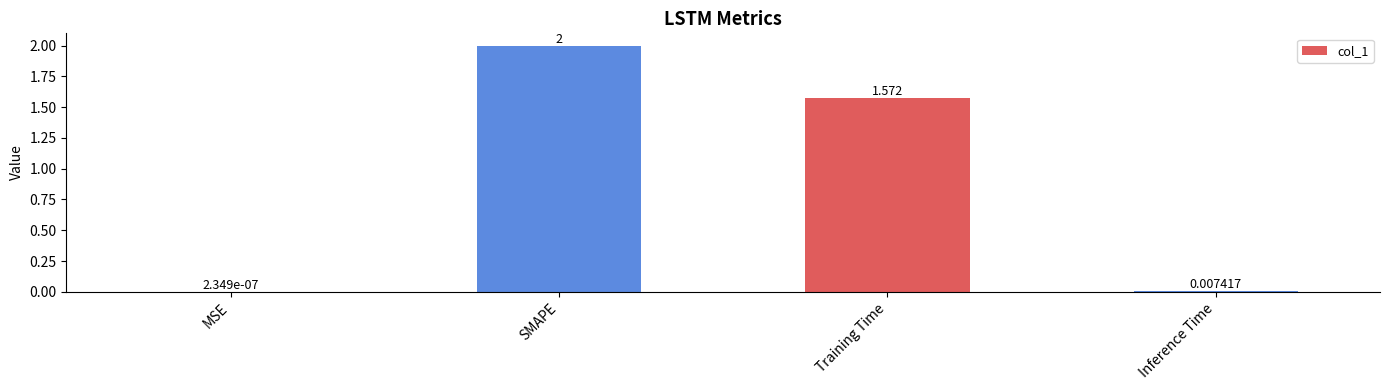

At which category does the chart reach its peak across all series?

SMAPE